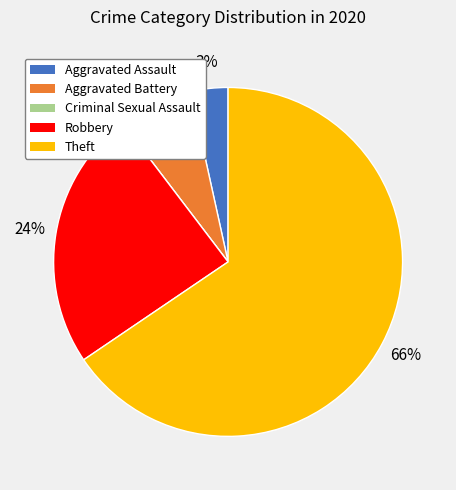

Does any single category account for the majority?

Yes